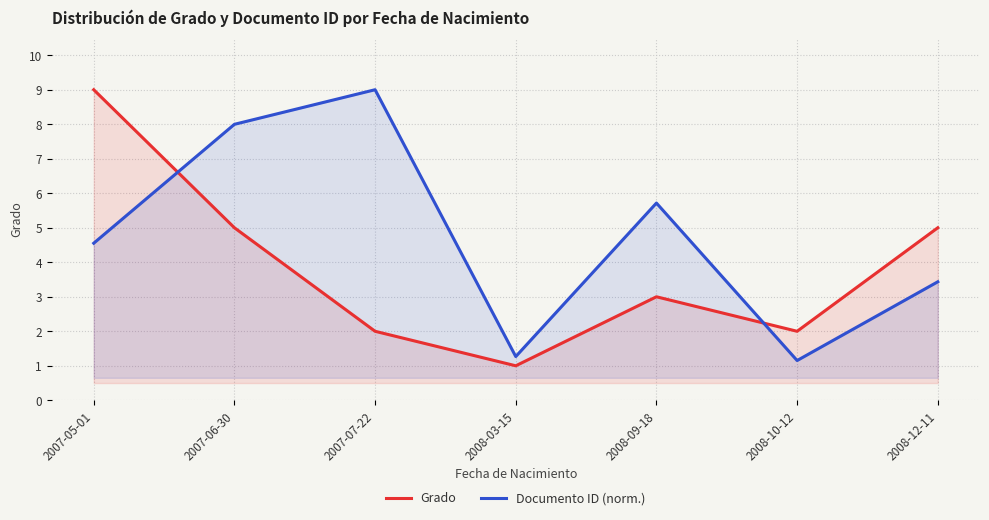

Is it true that Grado equals 2.0 at 2007-07-22?

True